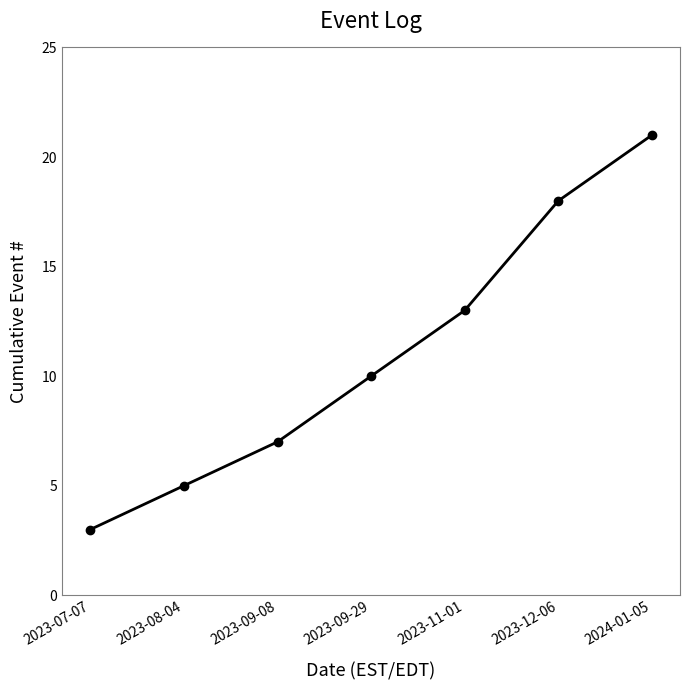

List the labels in order of value, smallest first.

2023-07-07, 2023-08-04, 2023-09-08, 2023-09-29, 2023-11-01, 2023-12-06, 2024-01-05